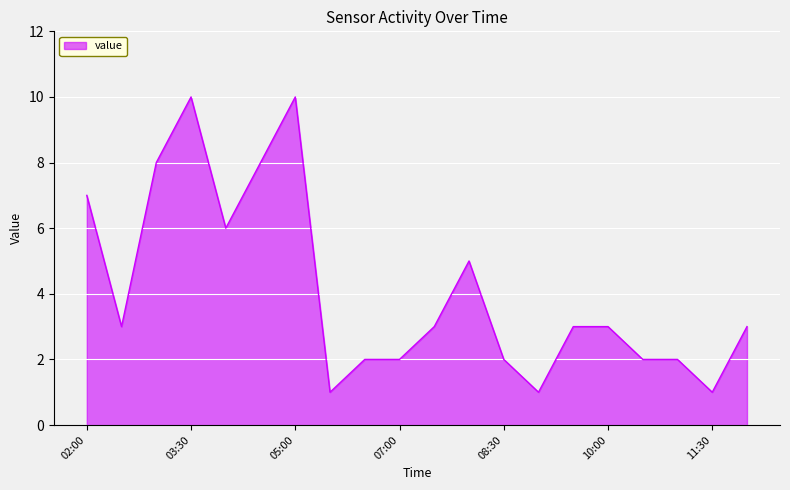

What is the difference between the maximum and minimum values?

9